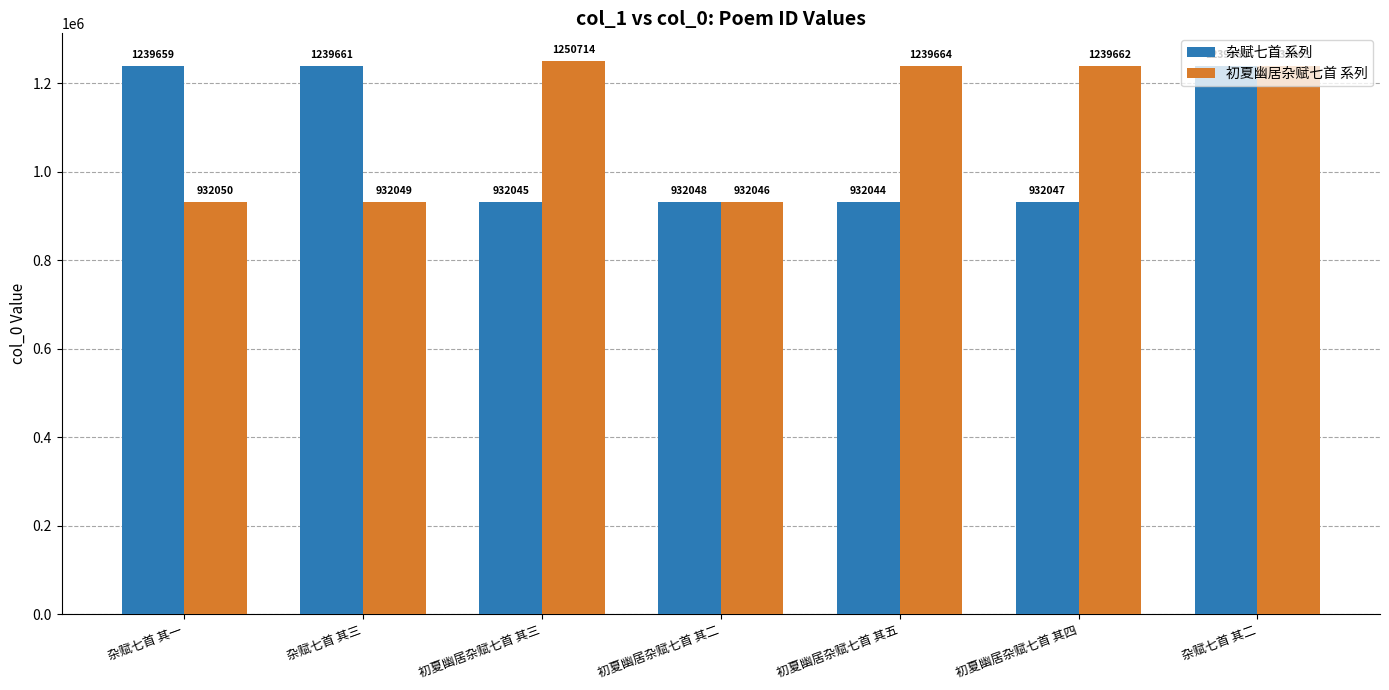

What is the label of the 2nd bar from the left?

杂赋七首 其三